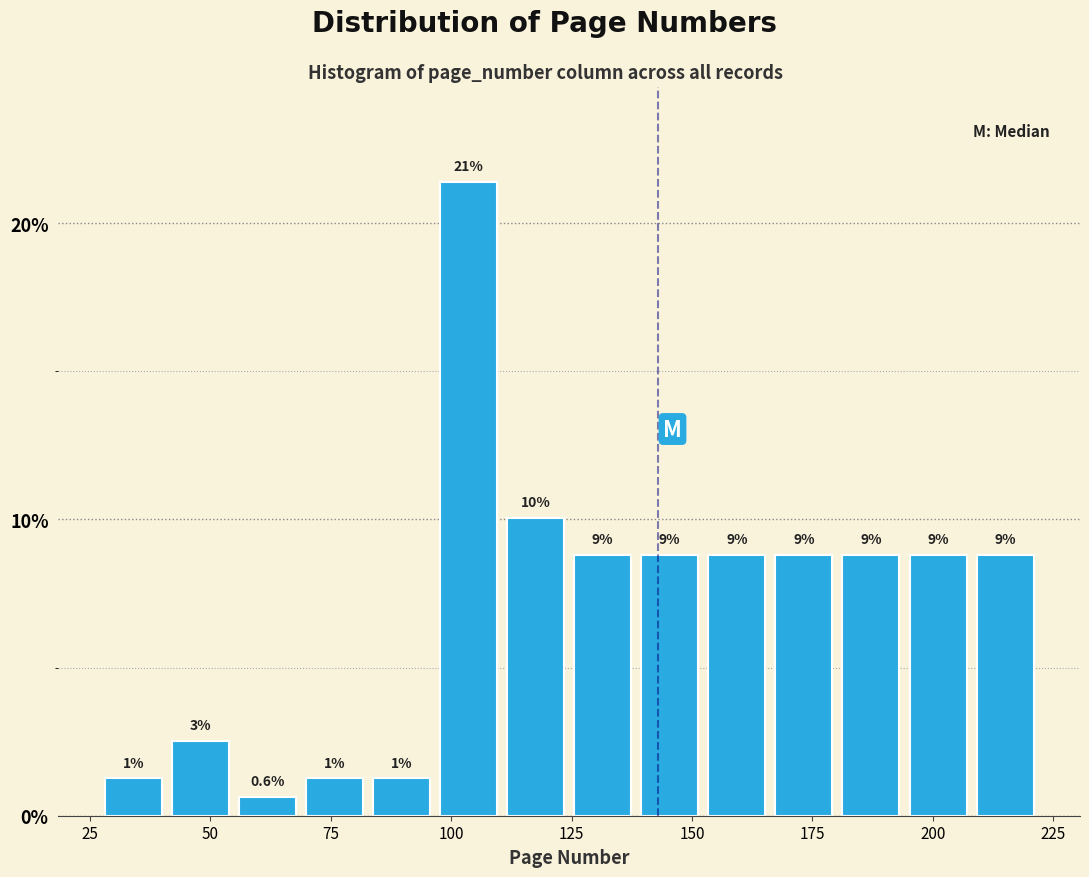

Around what value on the x-axis is the tallest bar? Give the approximate position of its centre, as read against the axis.

105